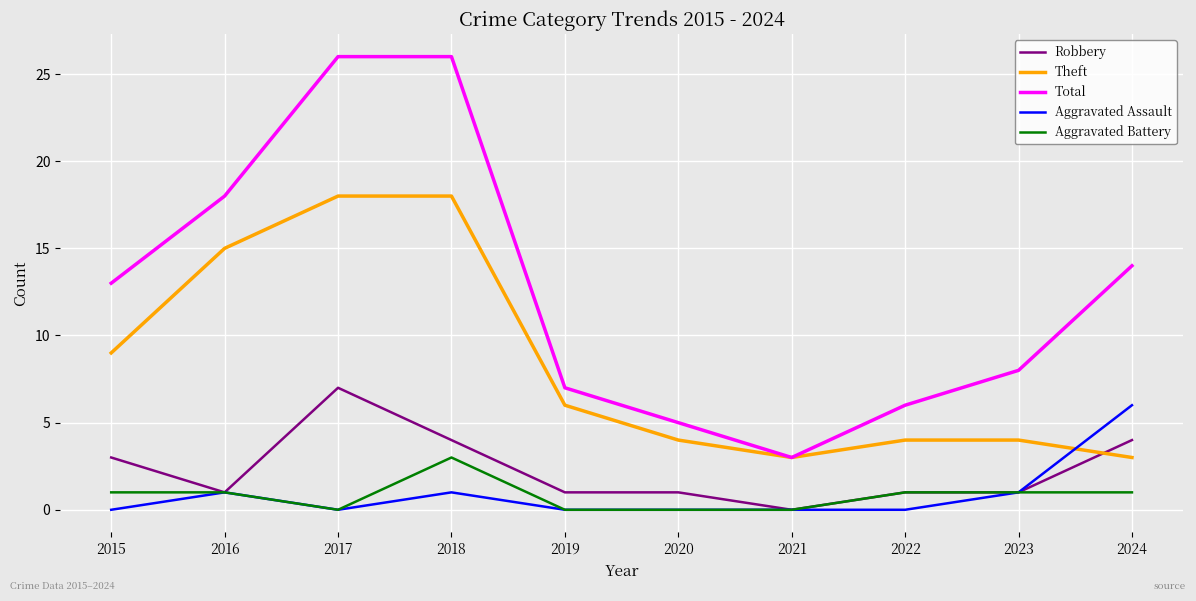

How many lines are shown in the chart?

5